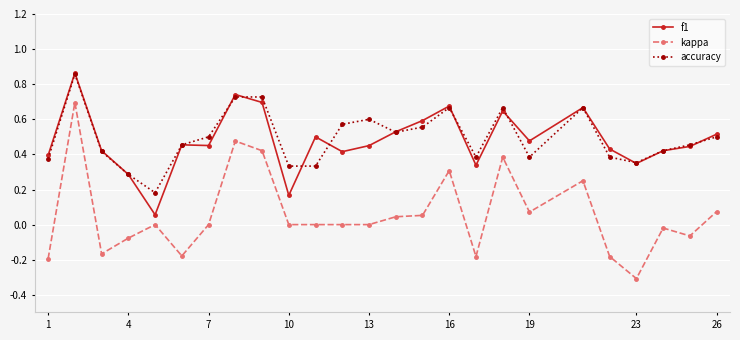

Which series has the largest range (max minus min)?

kappa